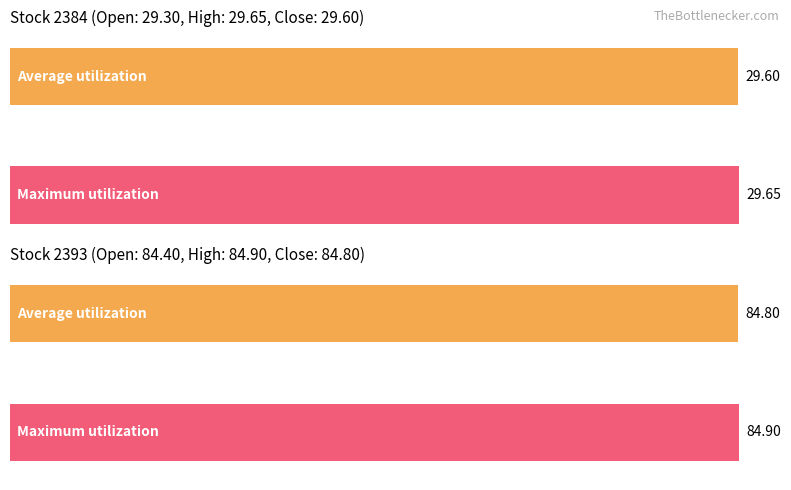

Are the bars horizontal?

Yes